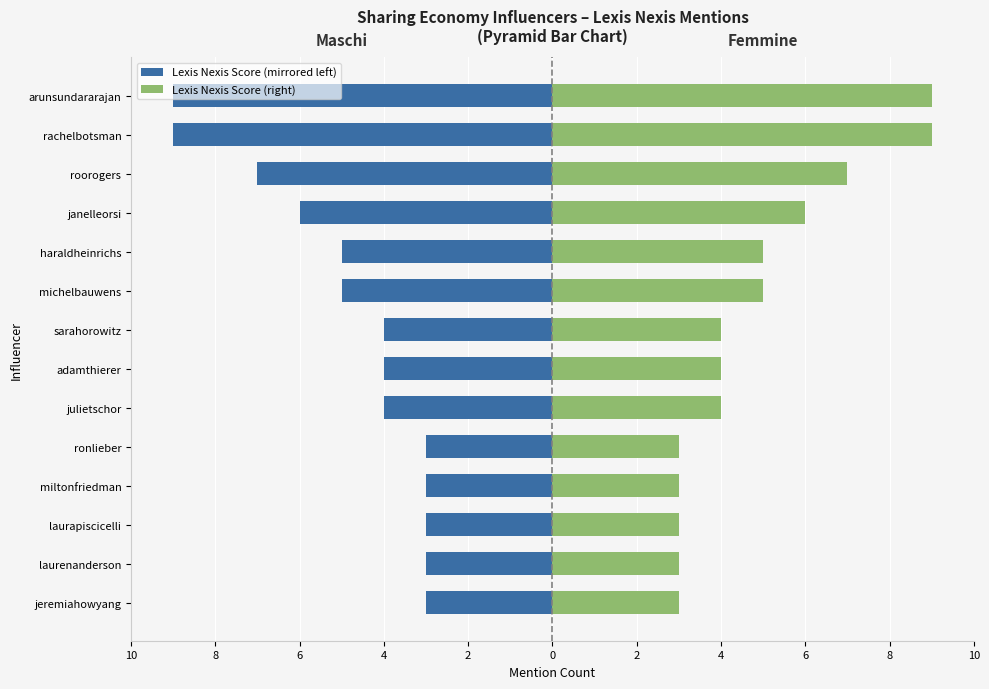

The Lexis Nexis (right) series shows 8 at michelbauwens. True or false?

False